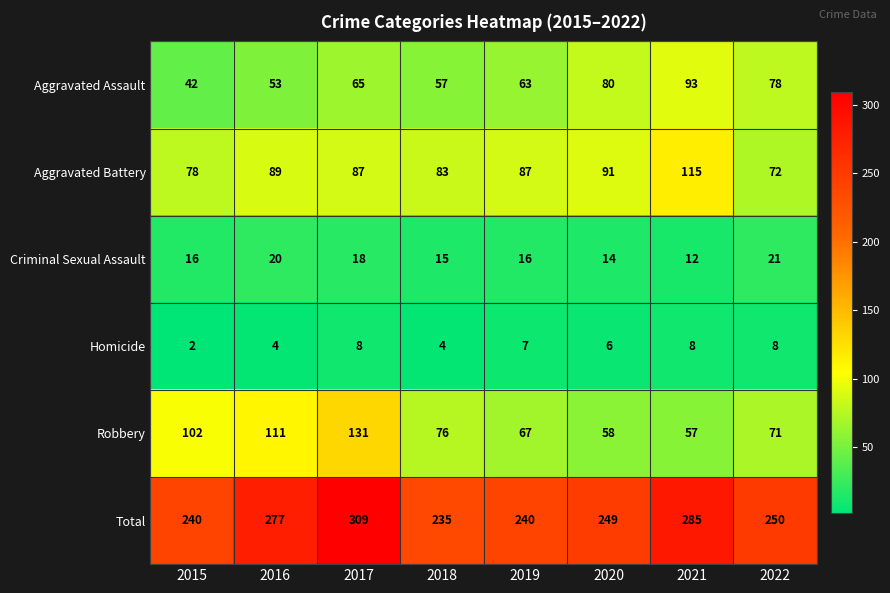

Count the number of data series in this chart.

6